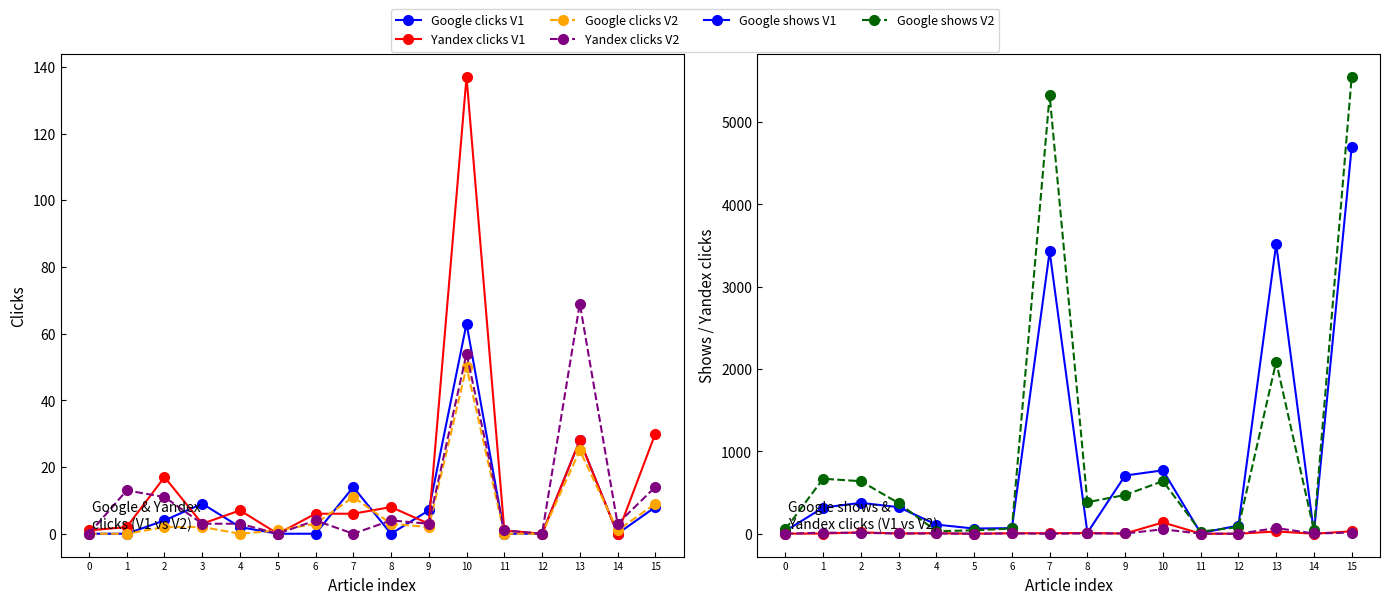

At which label does Google clicks V2 reach its peak?

10